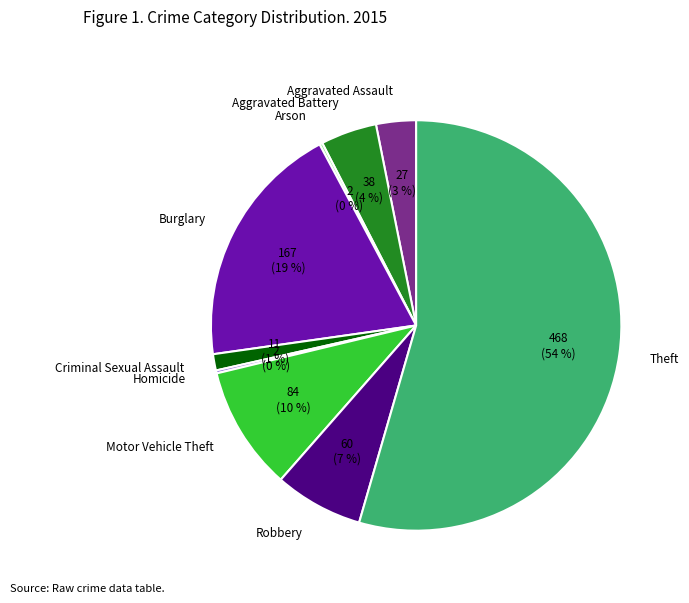

Is there a majority slice in this chart?

Yes